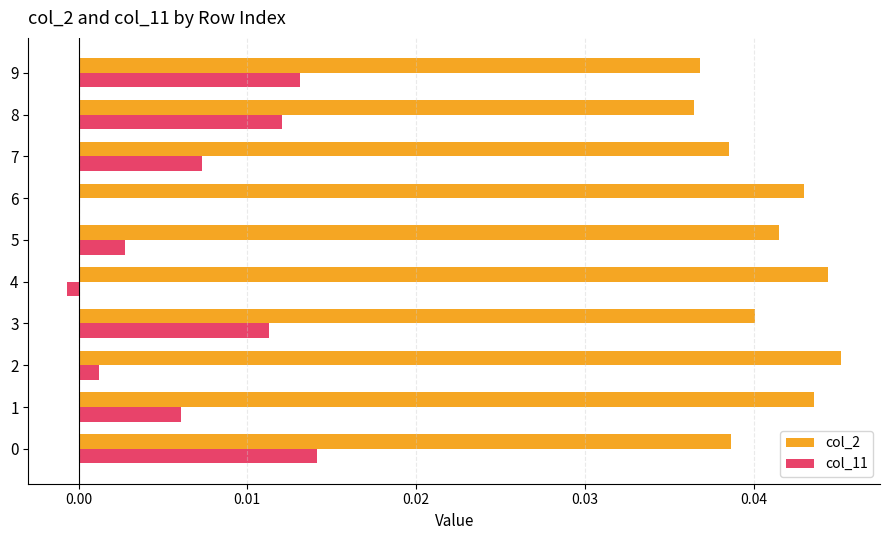

True or false: col_2 has a value of 0.1 at 7.

False